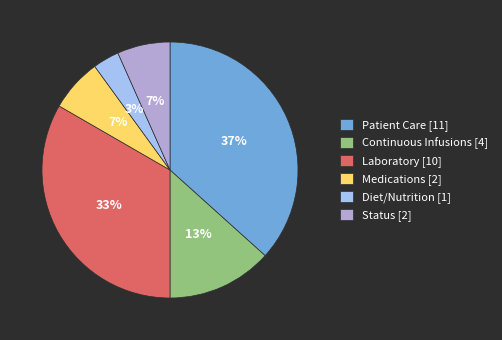

Is Continuous Infusions the majority of the pie?

No